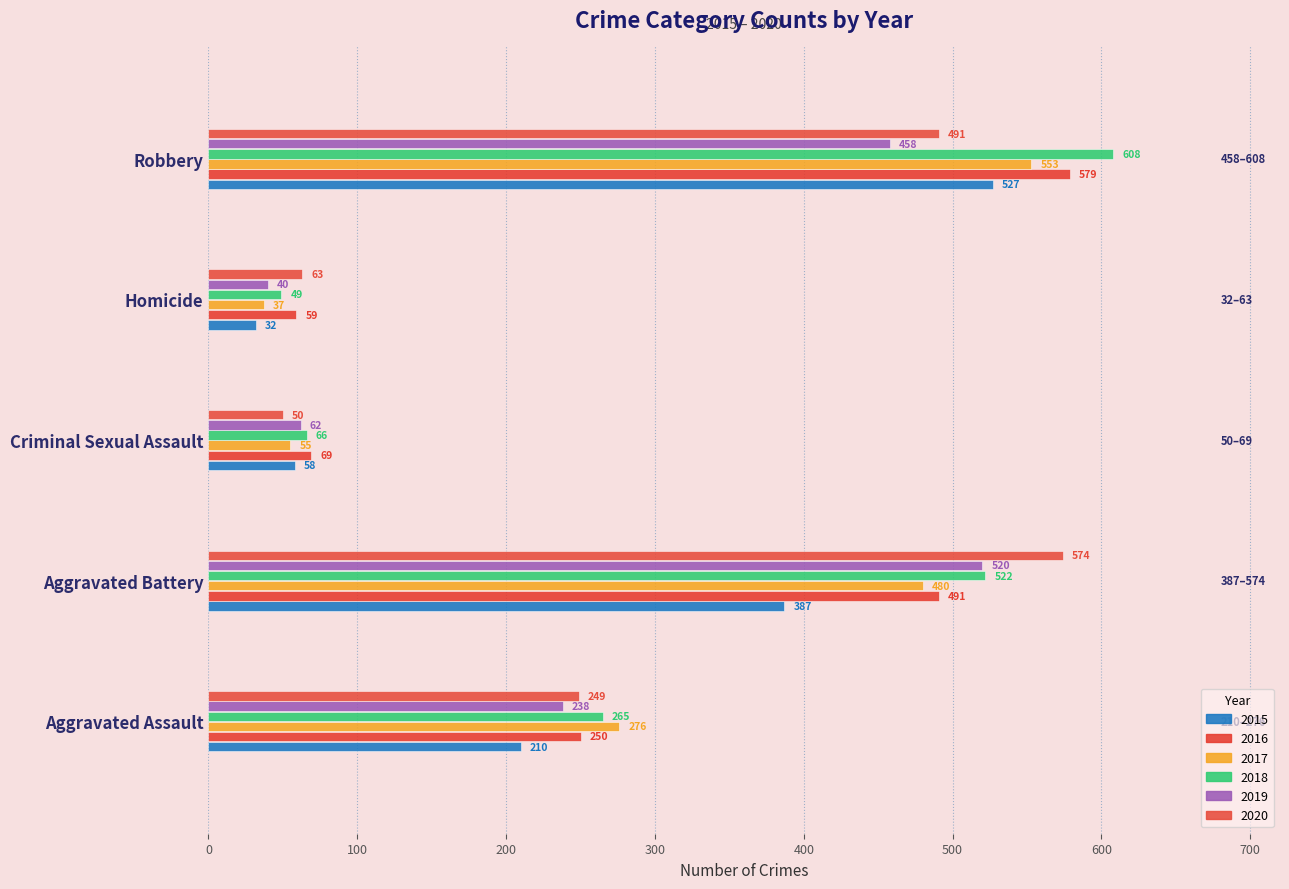

At which label is 2018 closest to 328?

Aggravated Assault